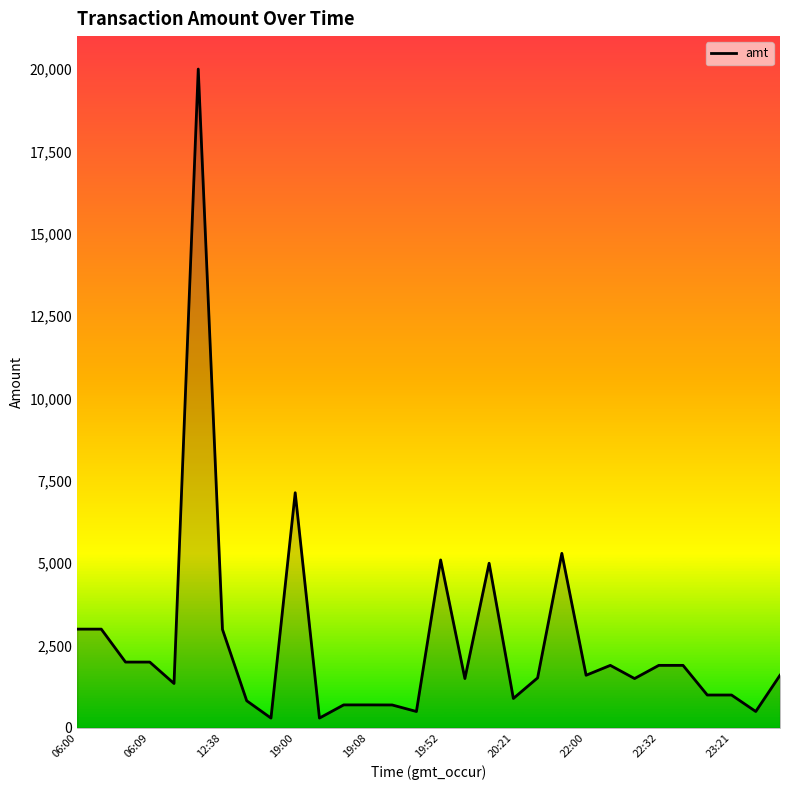

How many lines are shown in the chart?

1